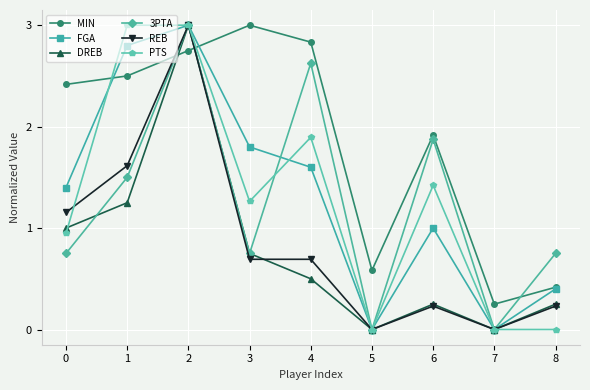

How many distinct data groups are displayed?

6